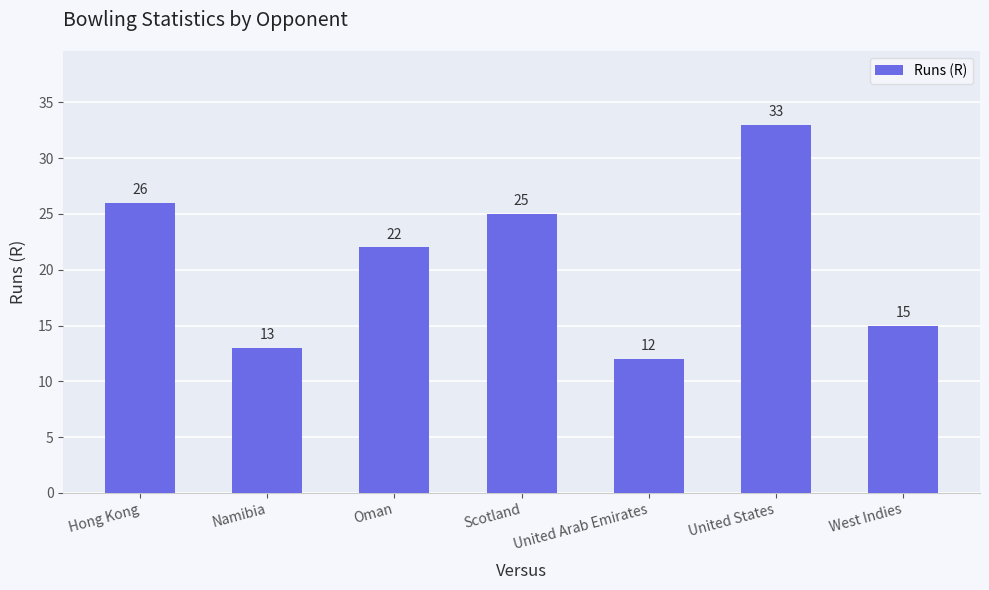

What is the label of the 4th bar from the left?

Scotland